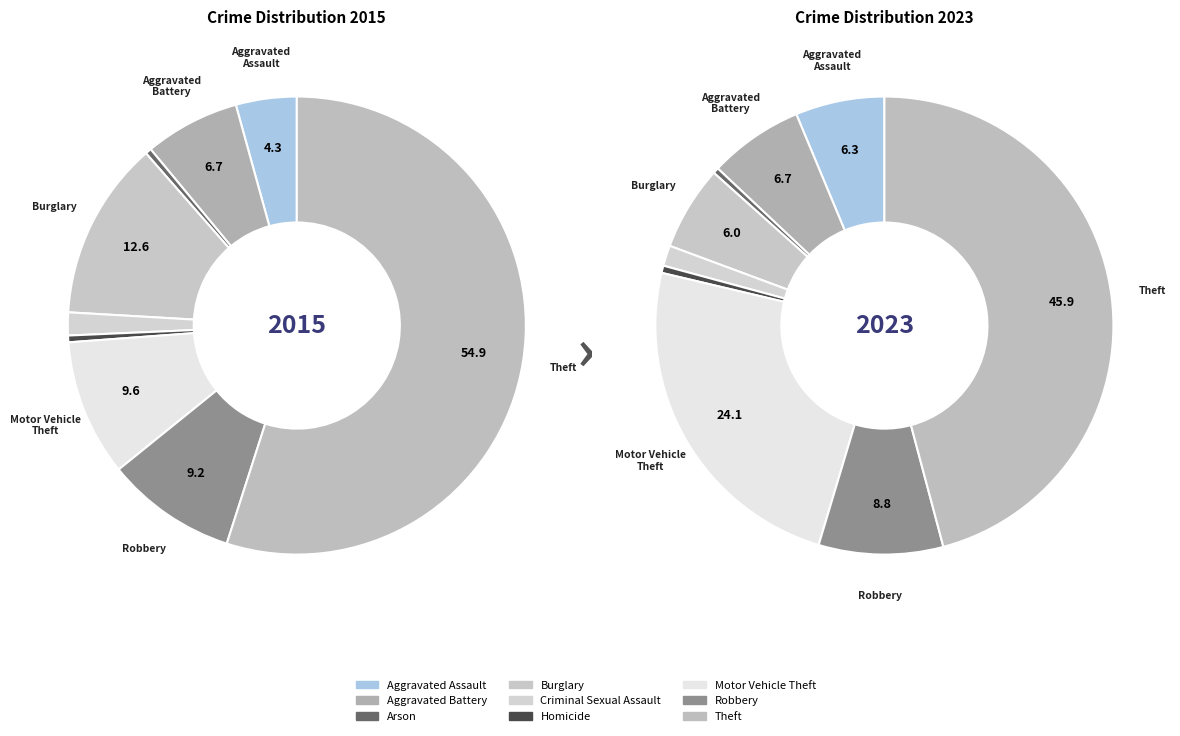

Which category has the smallest portion of the pie?

Arson